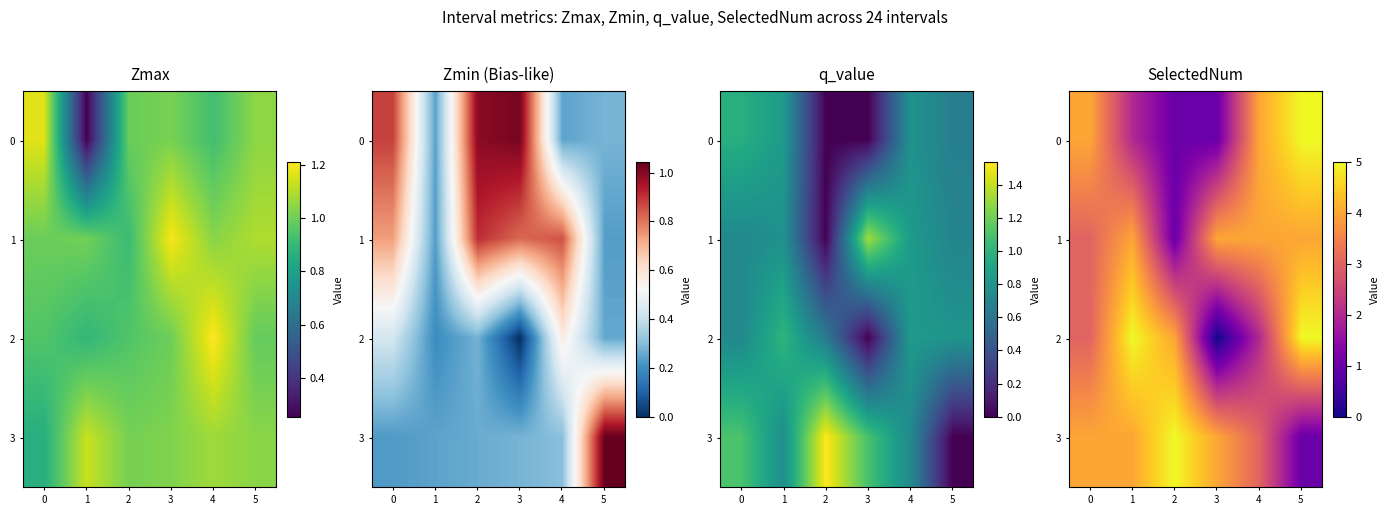

Which series has the largest total across all categories?

3